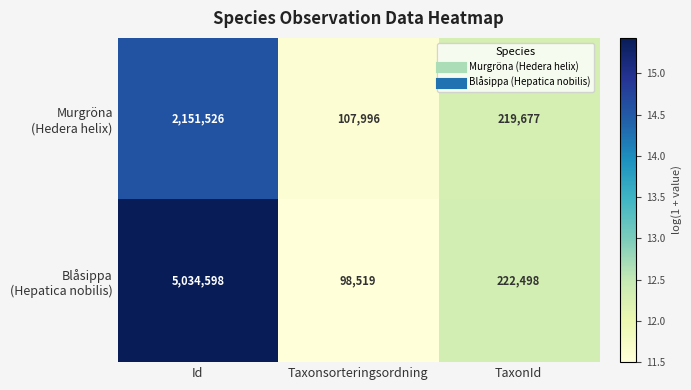

Which category has the lowest value across all series?

Taxonsorteringsordning